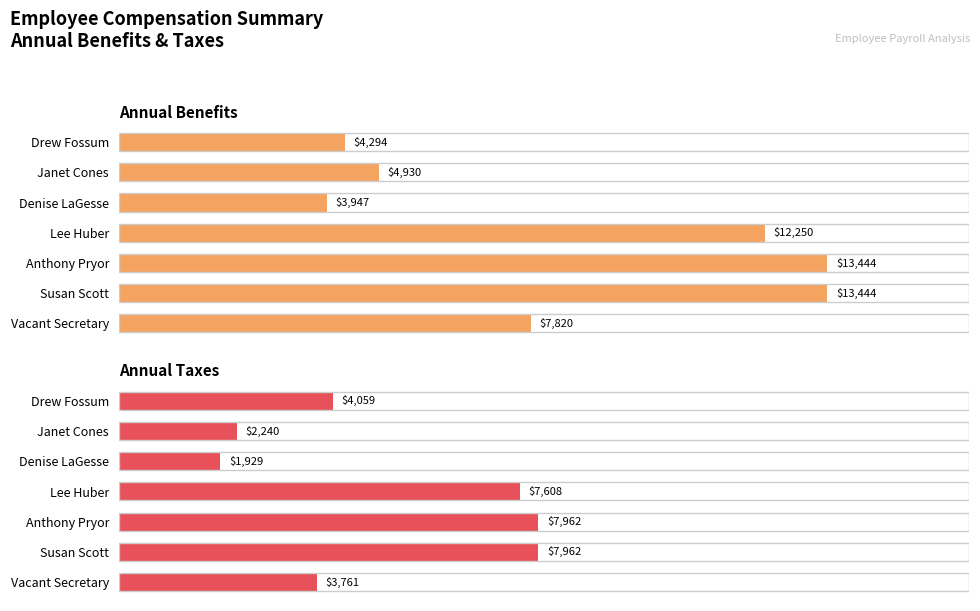

What are all the series names shown in the legend?

Annual Benefits, Annual Taxes